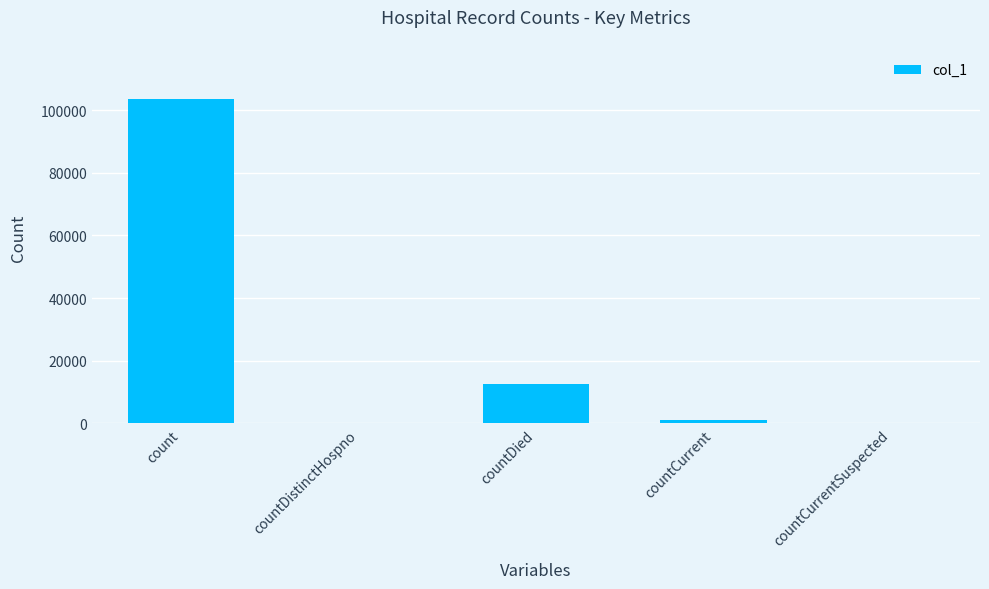

True or false: the data shows 58004 at countCurrentSuspected.

False